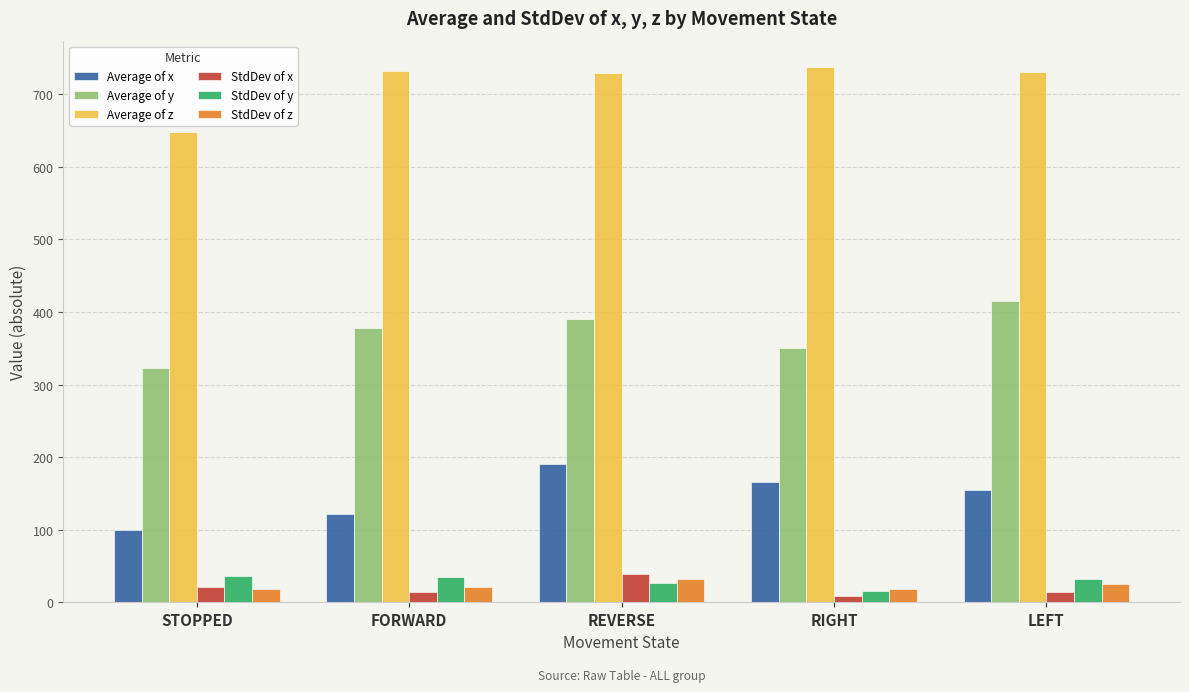

How many values in the StdDev of x series are below 14?

2